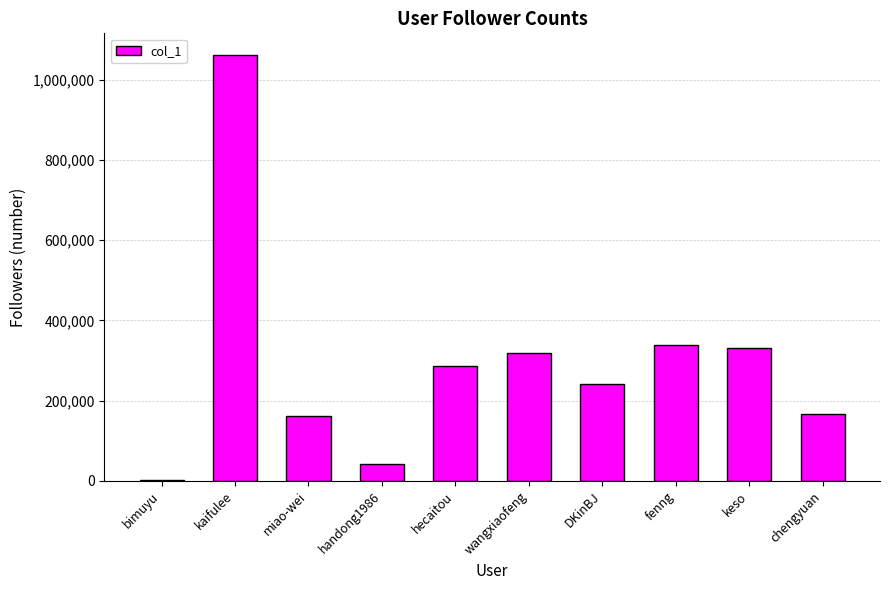

The chart shows a value of 286579 at hecaitou. True or false?

True